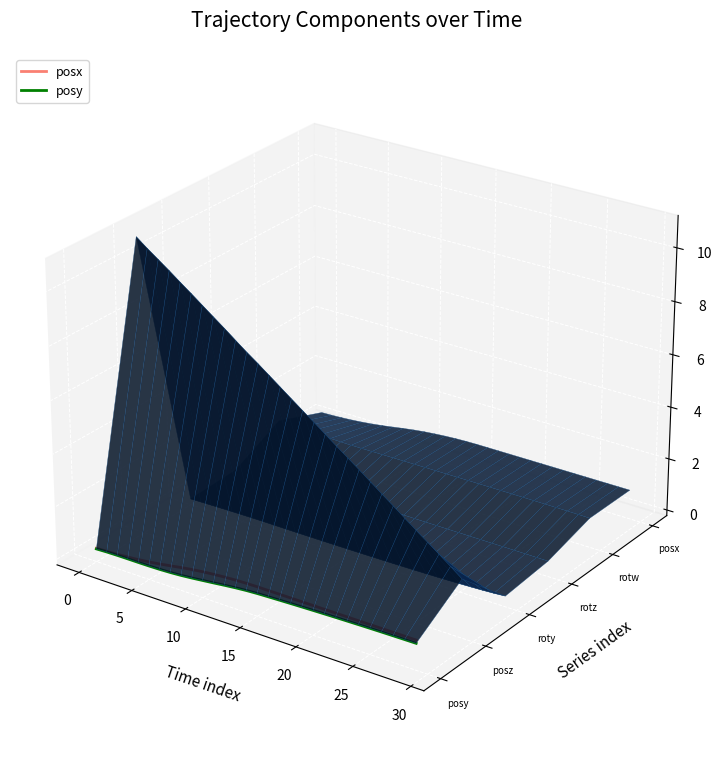

Which category has the lowest value in the posx series?

29